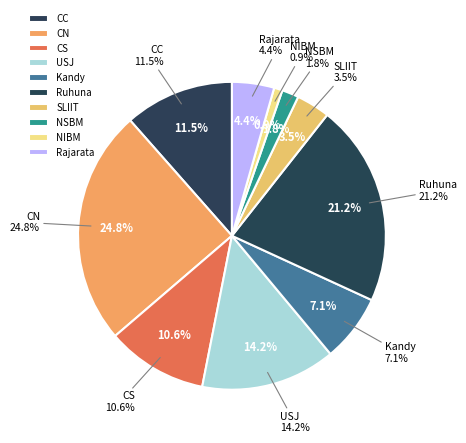

To the nearest percent, what is the difference between the Rajarata and Ruhuna slice percentages?

17%